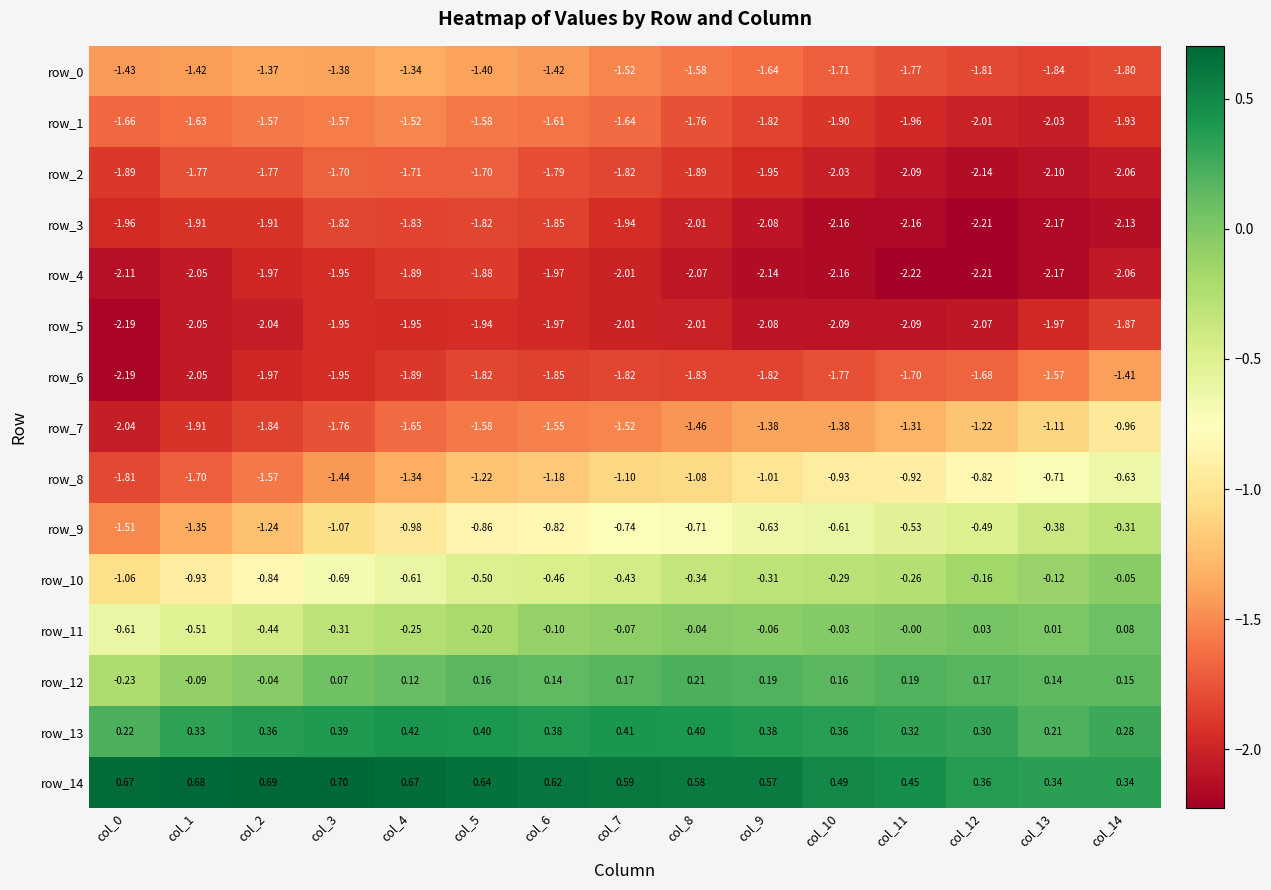

The row_1 series shows -2.0 at col_11. True or false?

True